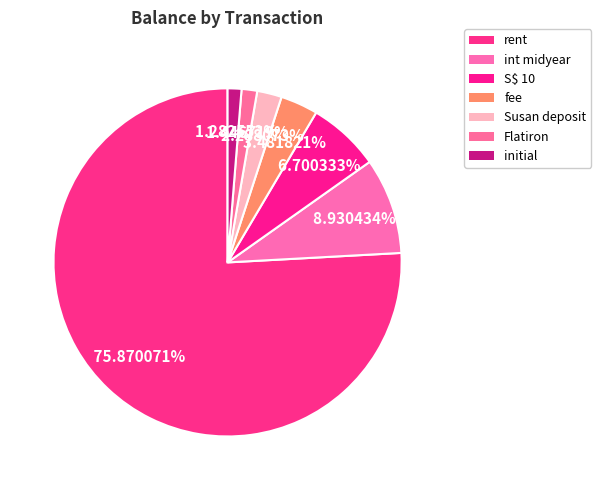

How many segments does this pie chart have?

7